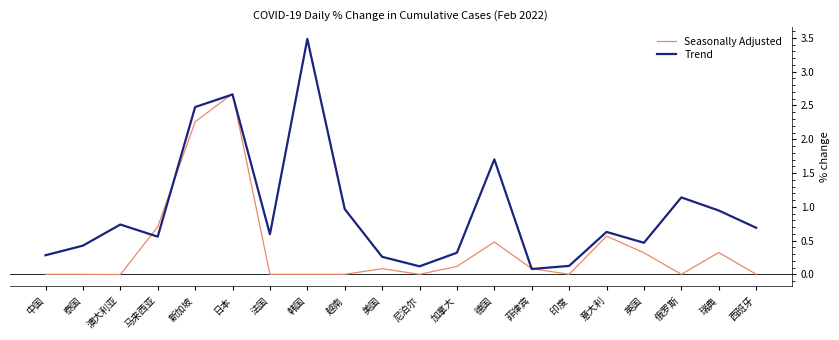

Does the chart display data point markers on the line(s)?

No